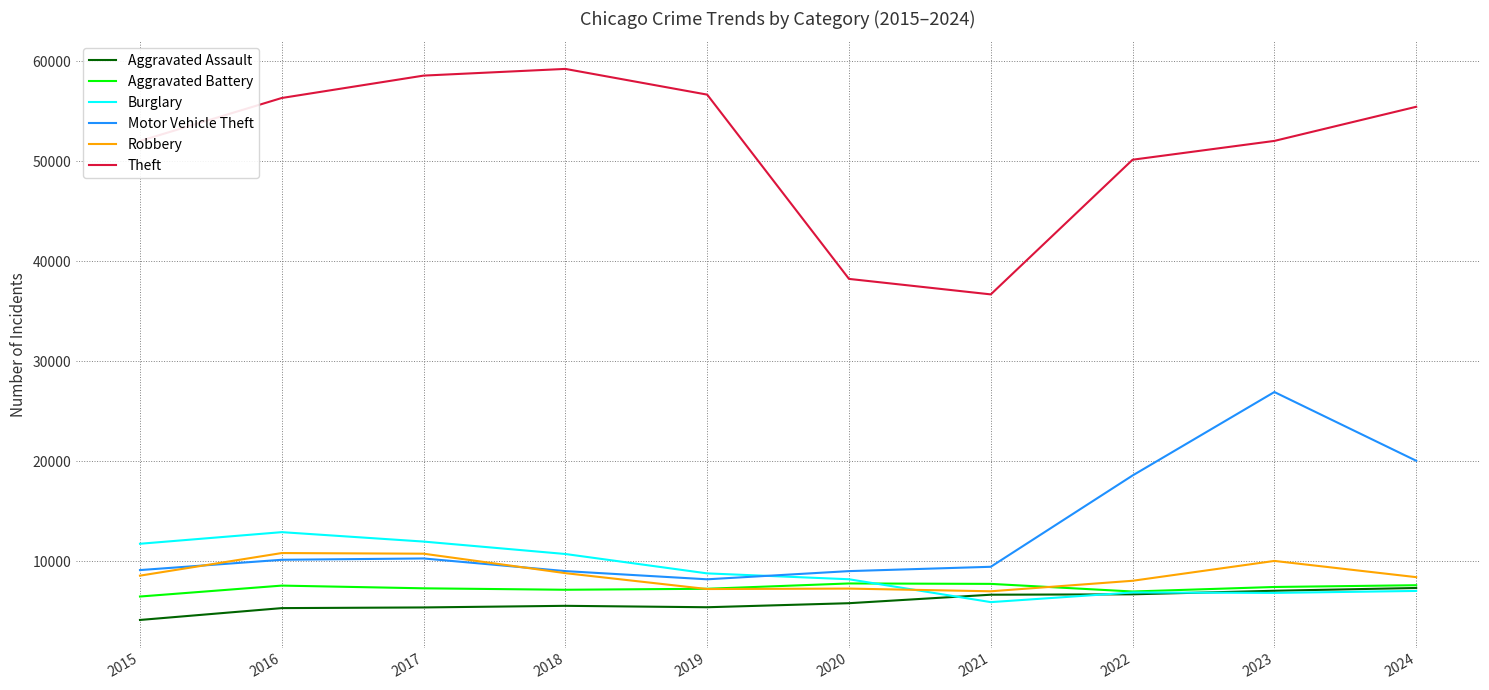

Rank the series at 2016 from highest to lowest value.

Theft, Burglary, Robbery, Motor Vehicle Theft, Aggravated Battery, Aggravated Assault